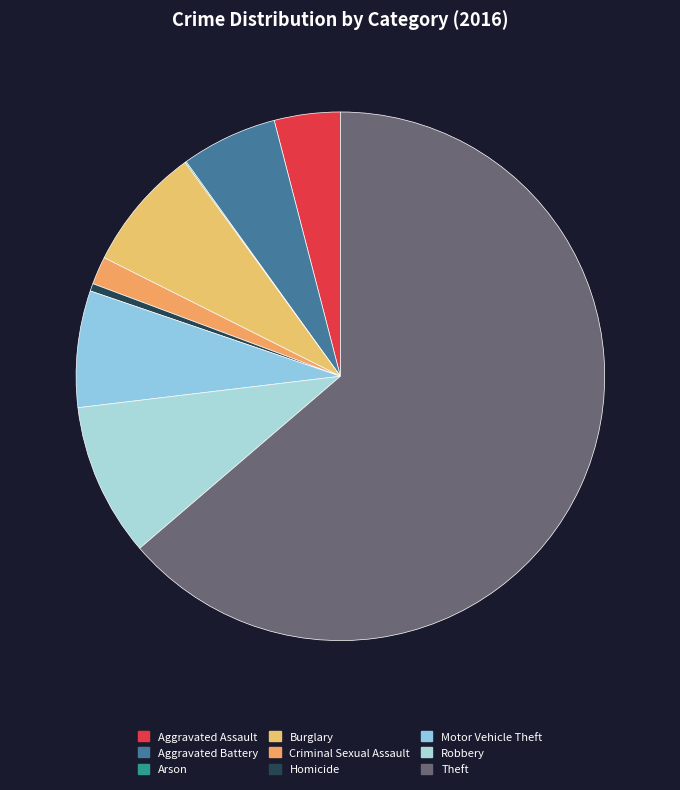

Rank the categories by value from highest to lowest.

Theft, Robbery, Burglary, Motor Vehicle Theft, Aggravated Battery, Aggravated Assault, Criminal Sexual Assault, Homicide, Arson